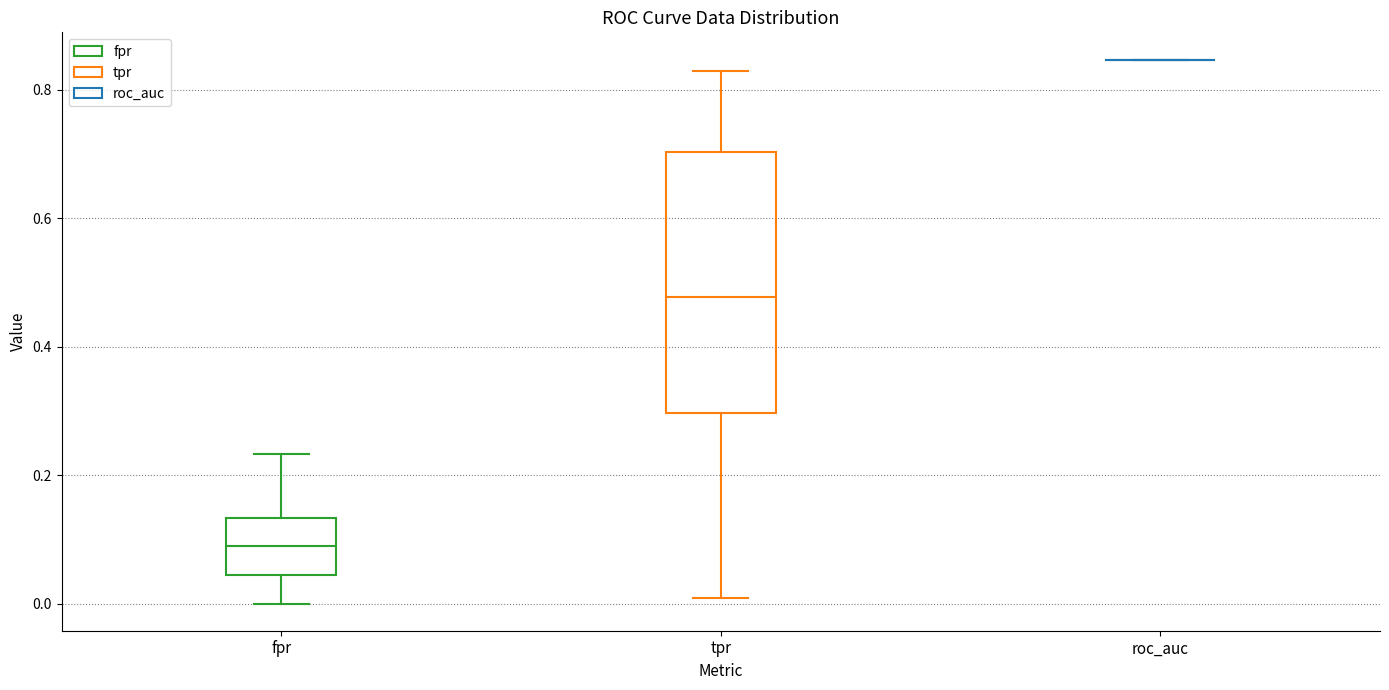

Reading left to right, transcribe this box plot: for each box, give where its median line is, the range the box spans, and where its two whiskers end, as read against the y-axis. The values are not printed on the chart, so give them approximately, as read against the axis.

fpr: median 0.08, box 0.04 to 0.14, whiskers 0.00 to 0.24
tpr: median 0.48, box 0.30 to 0.70, whiskers 0.00 to 0.82
roc_auc: box collapsed to a line at 0.84, whiskers 0.84 to 0.84